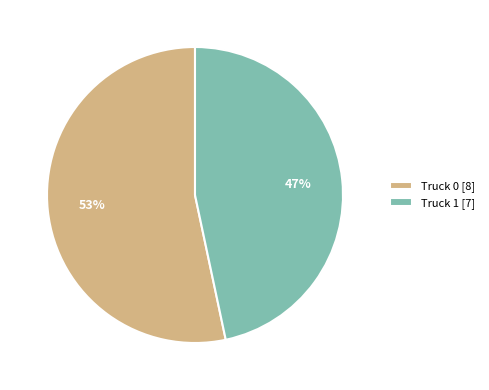

To the nearest percent, what percentage of the pie is Truck 1?

47%